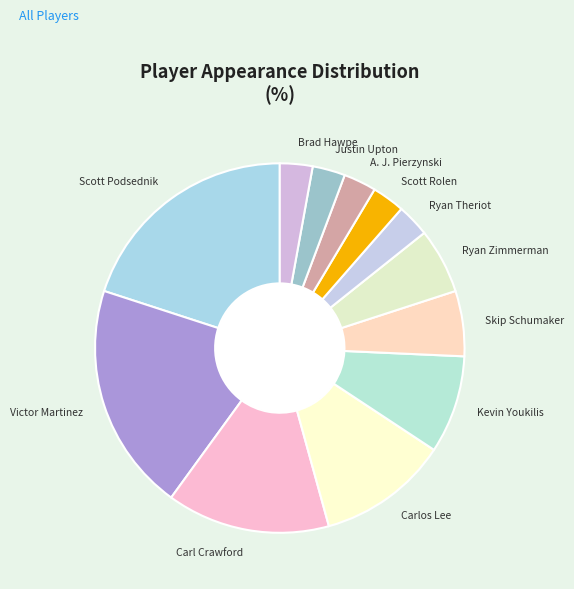

True or false: Skip Schumaker accounts for 6% of the total.

True